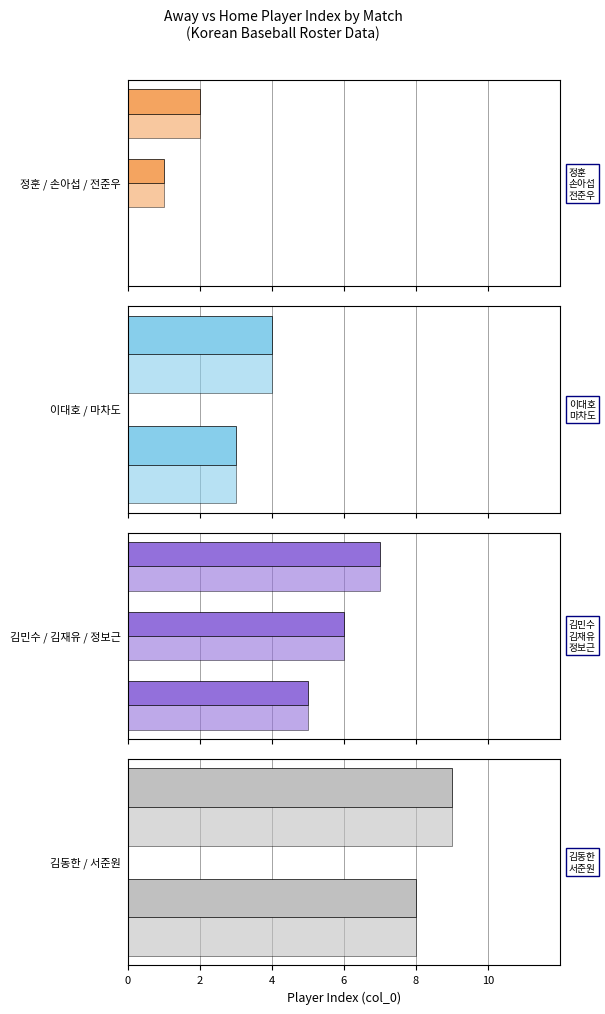

Between 0 and 2, which is larger?

2